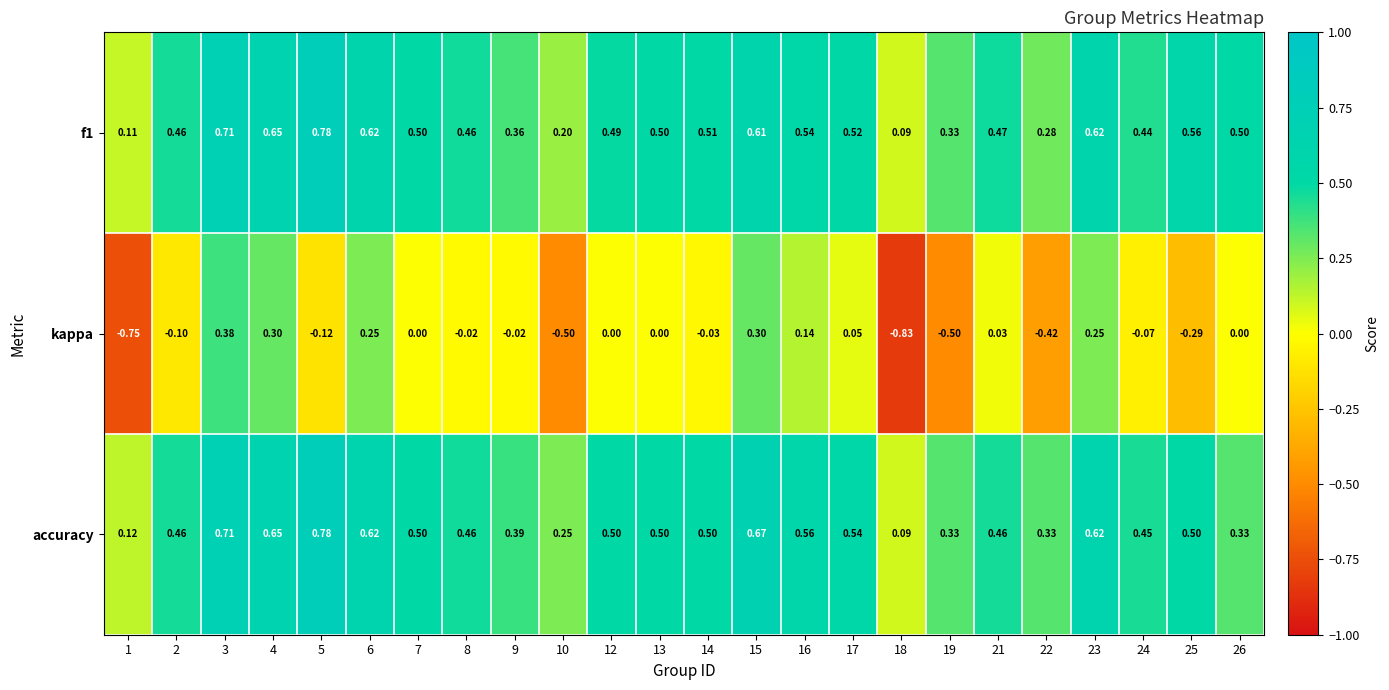

Is the value of kappa at 10 greater than the value of f1 at 10?

No